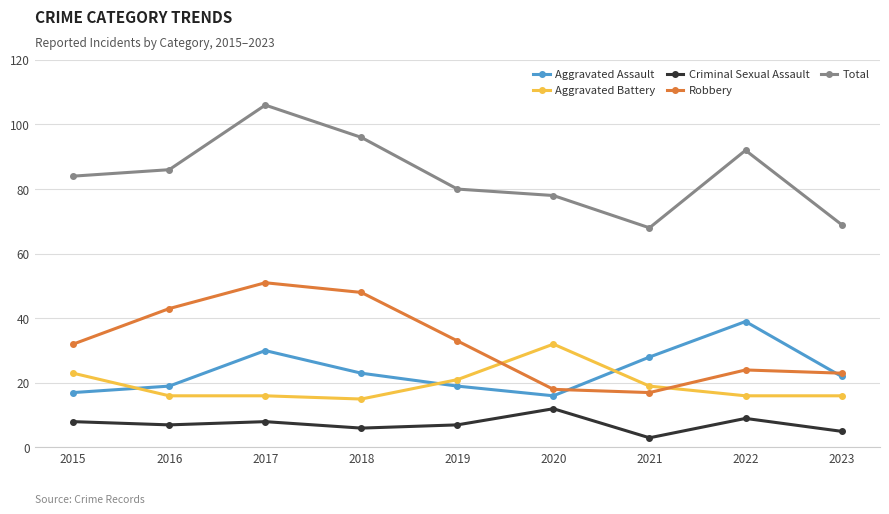

Is the value of Criminal Sexual Assault at 2018 greater than the value of Robbery at 2018?

No